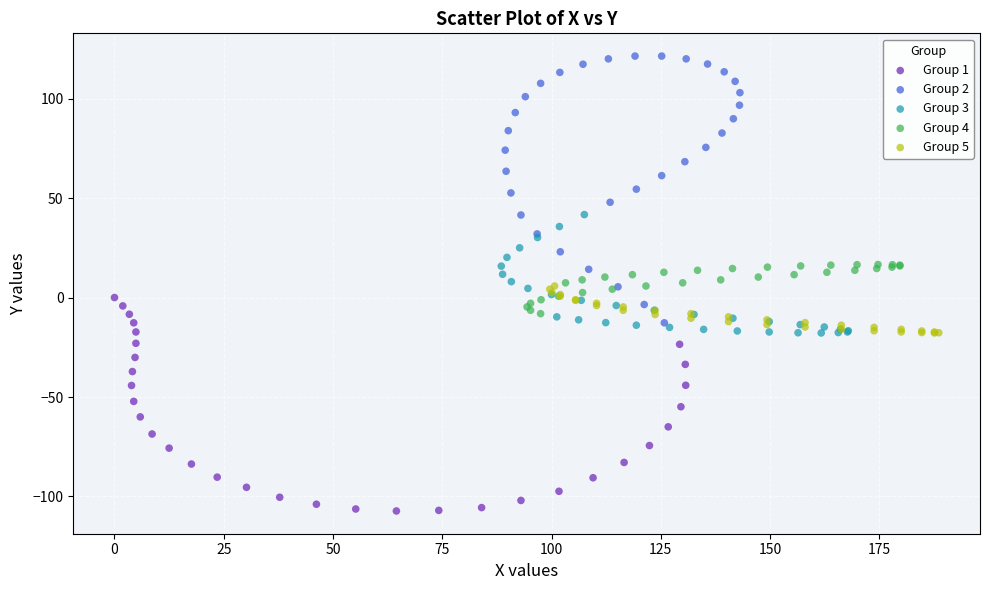

What are all the series names shown in the legend?

Group 1, Group 2, Group 3, Group 4, Group 5